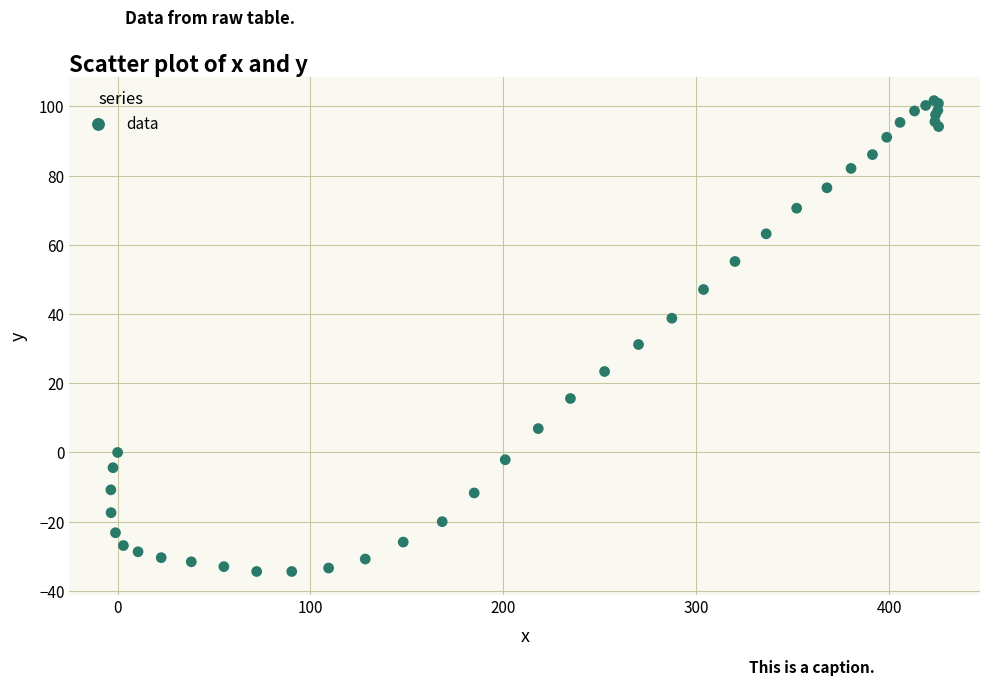

What Y value in the scatter plot is closest to 33?

31.2